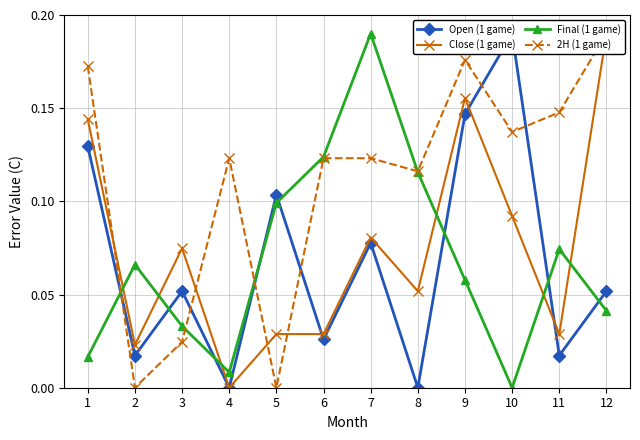

What is the difference between the maximum and minimum values in the Final (1 game) series?

0.2